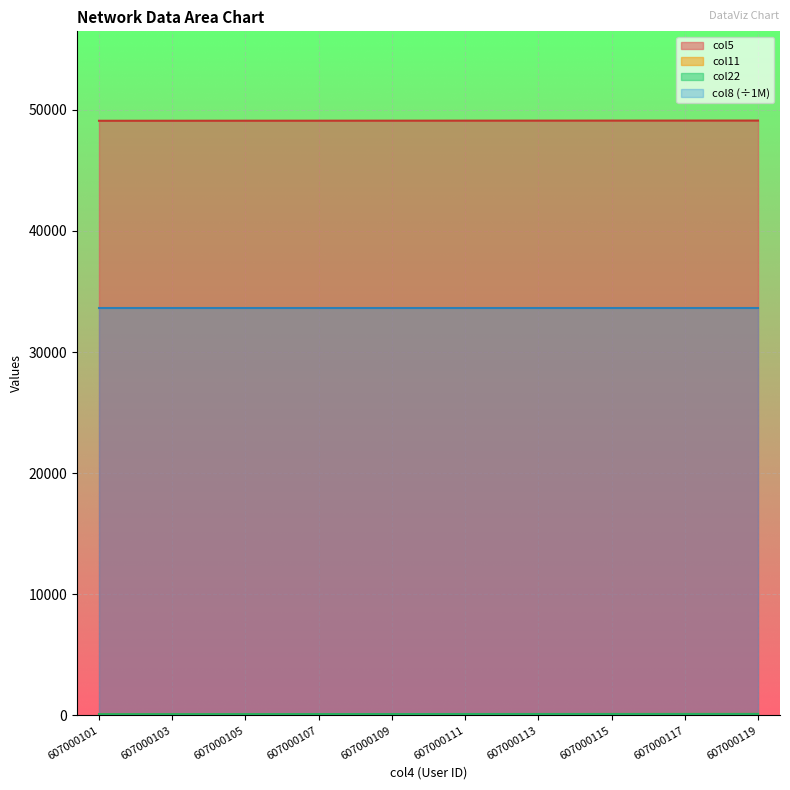

At how many categories does at least one series exceed 32269?

10